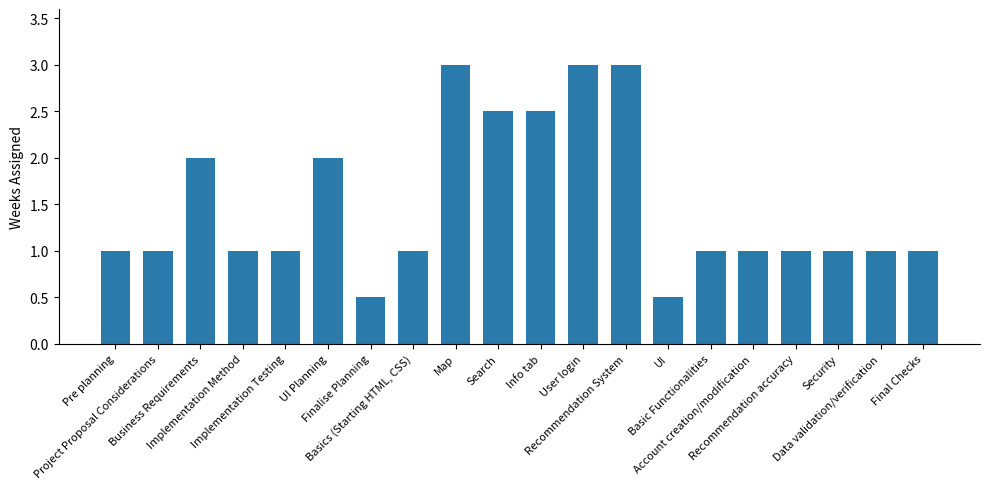

Reading right to left, list all the values displayed in this chart.

1.0	1.0	1.0	1.0	1.0	1.0	0.5	3.0	3.0	2.5	2.5	3.0	1.0	0.5	2.0	1.0	1.0	2.0	1.0	1.0